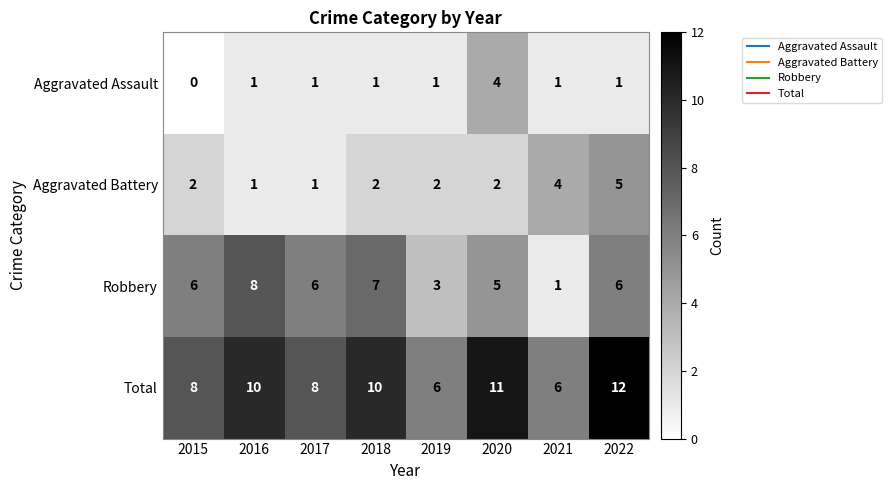

At which category does the chart reach its peak across all series?

2022